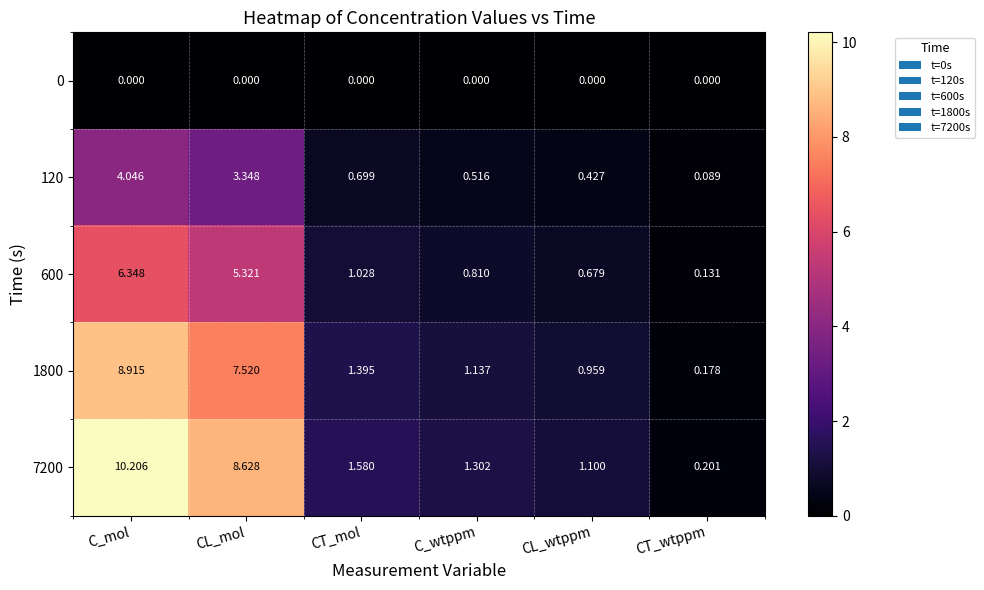

Which series has the largest range (max minus min)?

7200